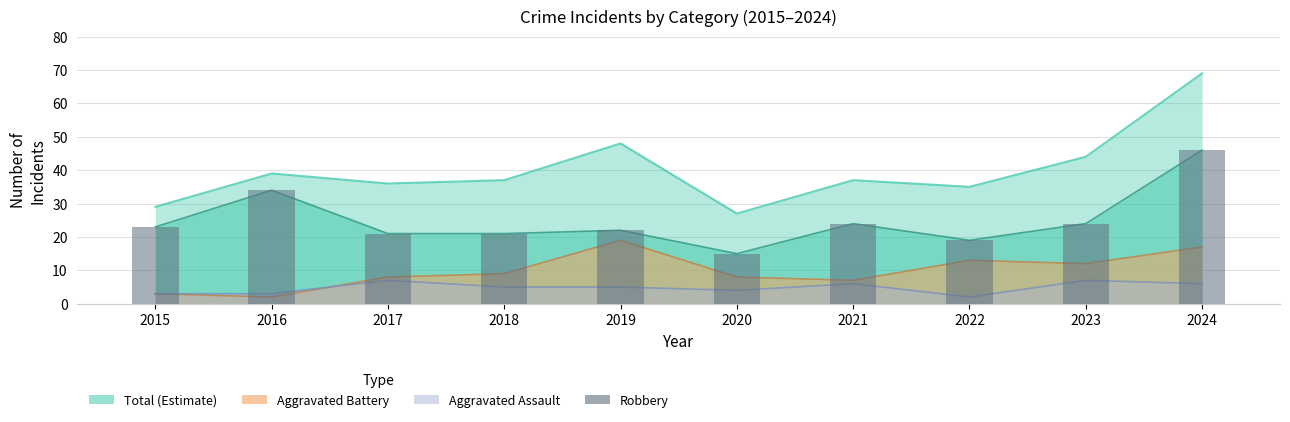

What is the difference between the Total values at 2018 and 2016?

2